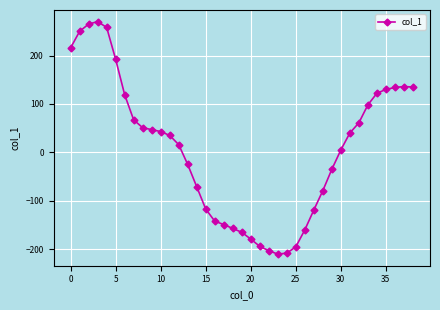

True or false: the data has more than 1 interior local peaks.

True